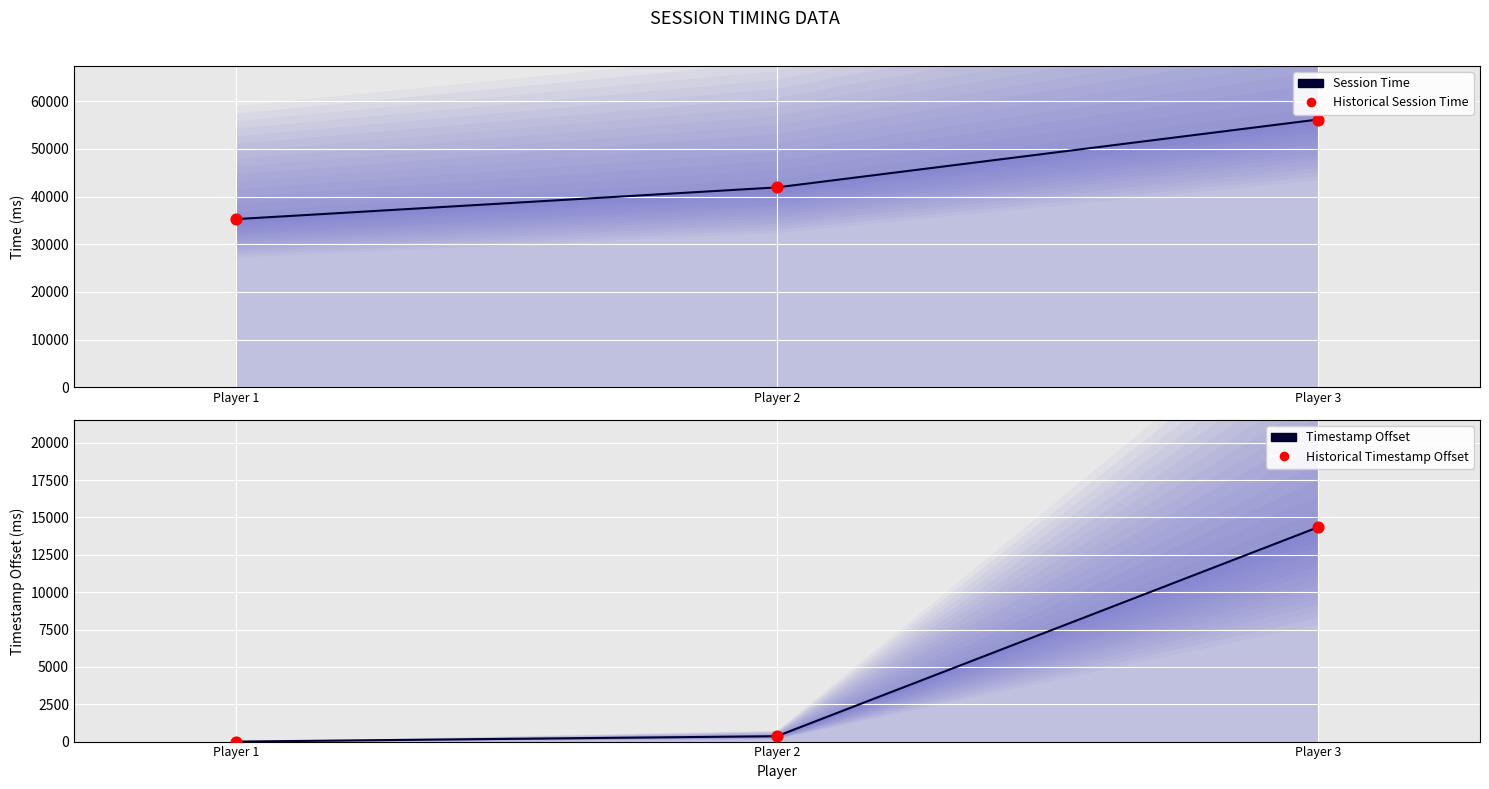

What is the total value across all series at Player 1?

70522